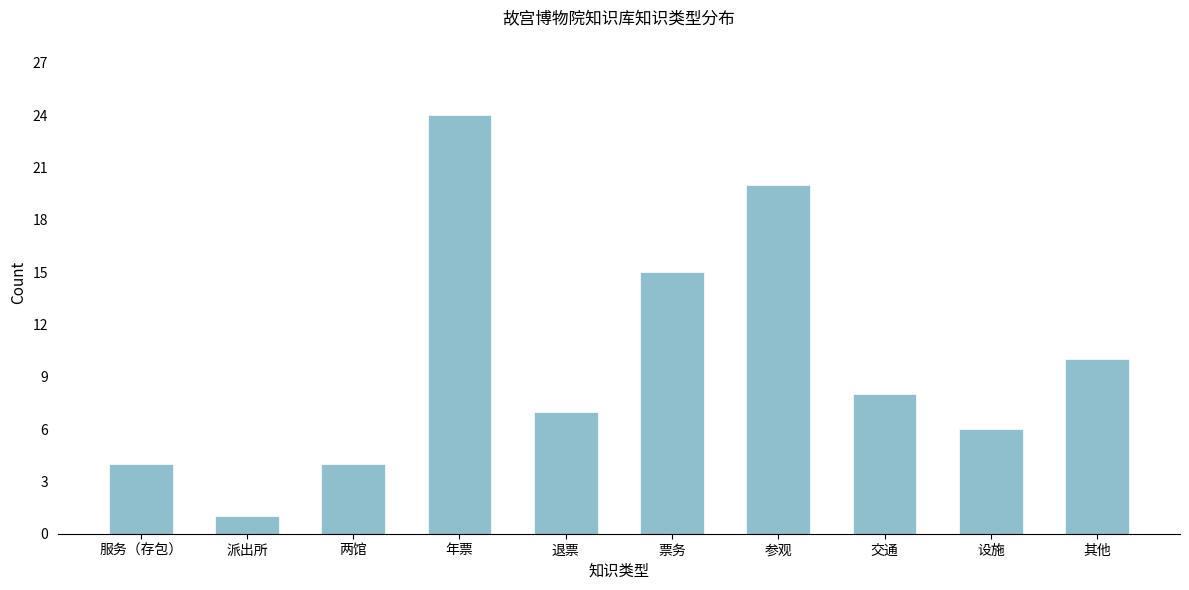

Reading left to right, what are all the values shown in this chart?

4	1	4	24	7	15	20	8	6	10